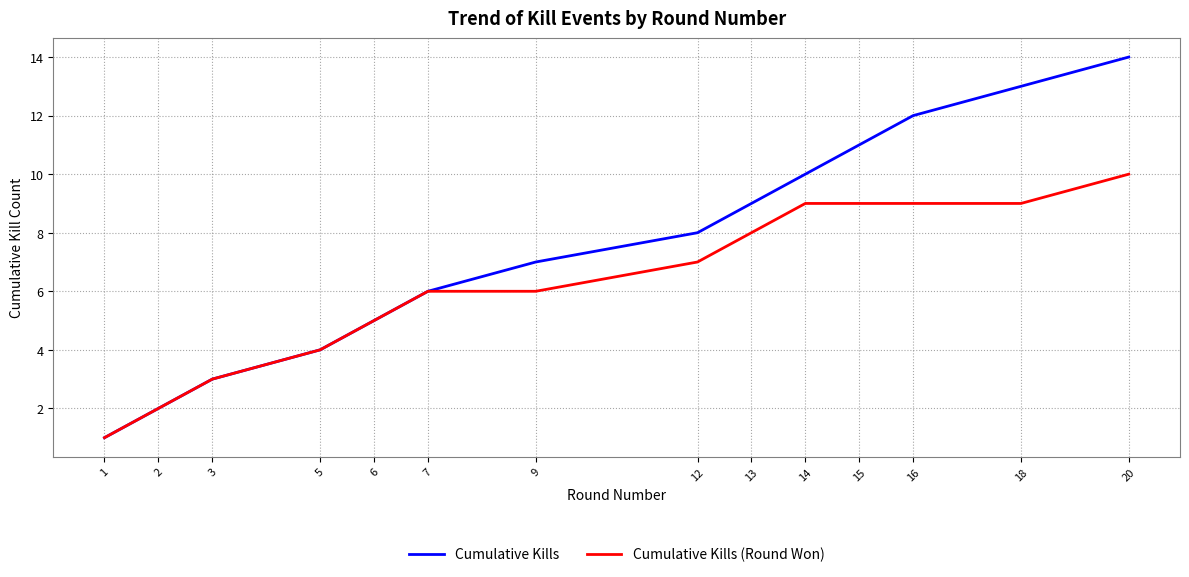

True or false: Cumulative Kills has a value of 9 at 13.

True